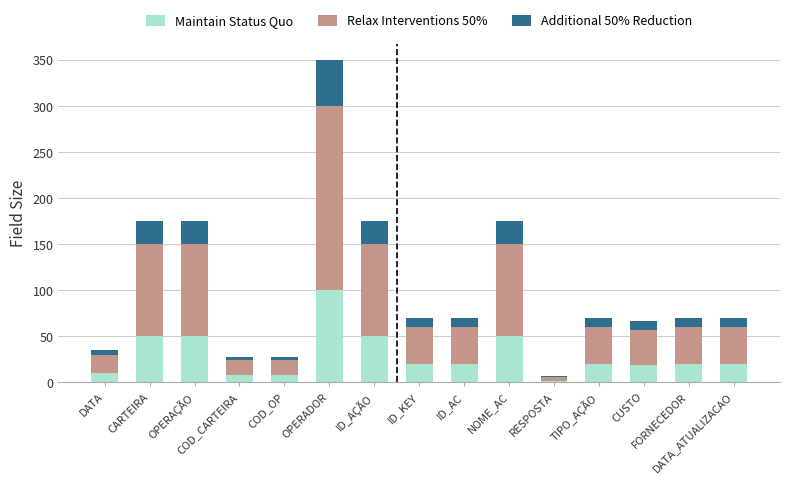

How many categories are shown in the chart?

15